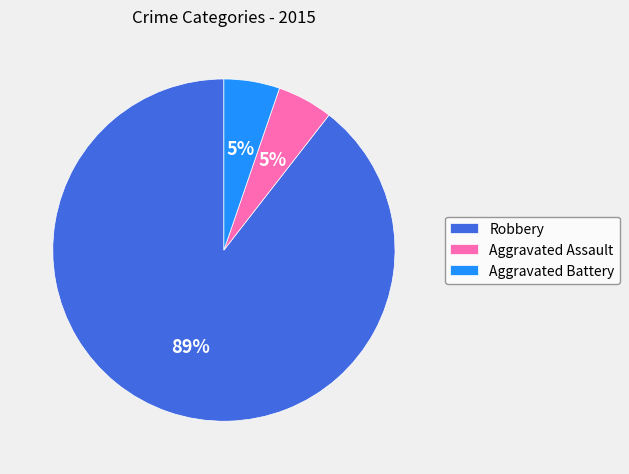

Which slice is the largest?

Robbery